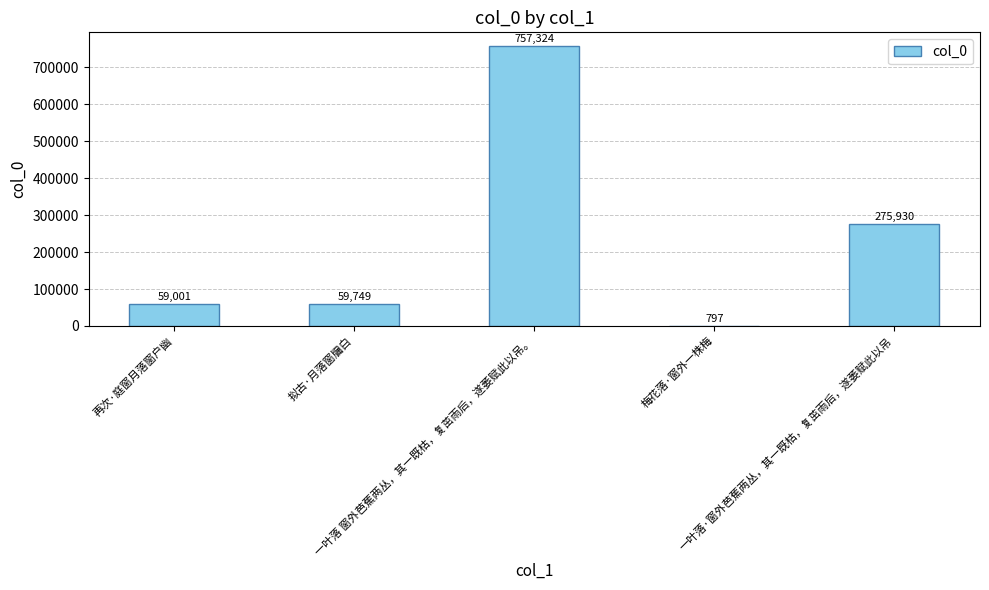

Where is the data nearest to the value 379060?

一叶落·窗外芭蕉两丛，其一既枯，复茁雨后，遂萎赋此以吊